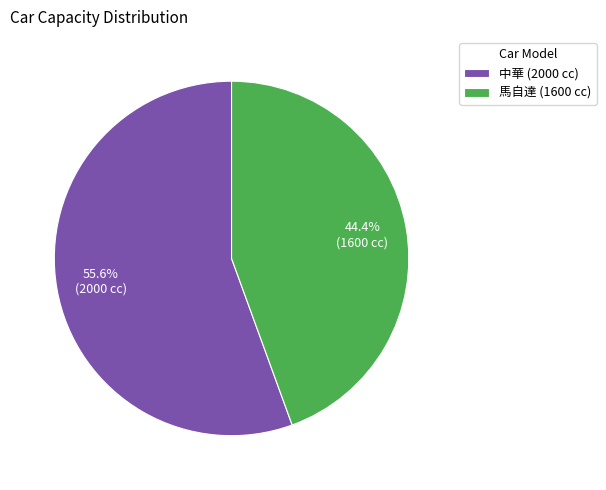

What percentage do 馬自達 and 中華 together represent?

100.0%